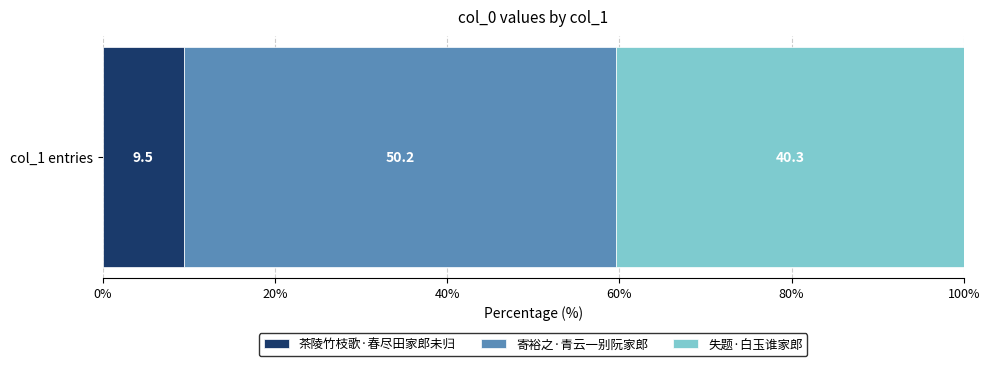

Is it true that 茶陵竹枝歌·春尽田家郎未归 equals 3.4 at col_1 entries?

False